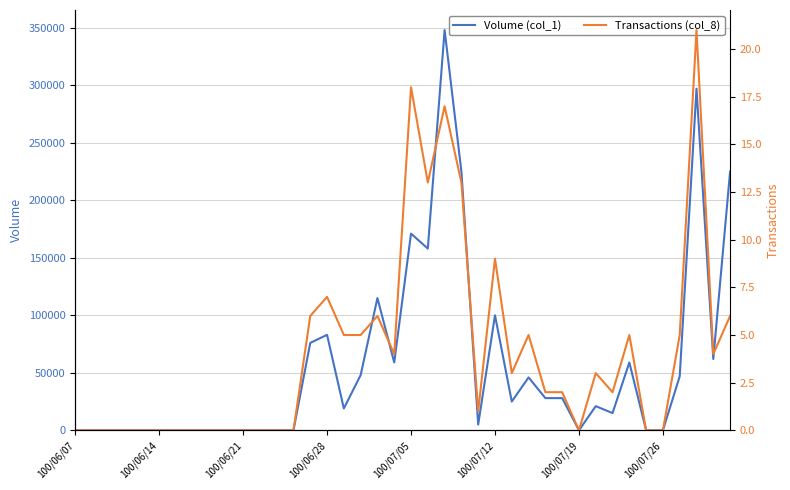

True or false: Transactions (col_8) and Volume (col_1) intersect in this chart.

False